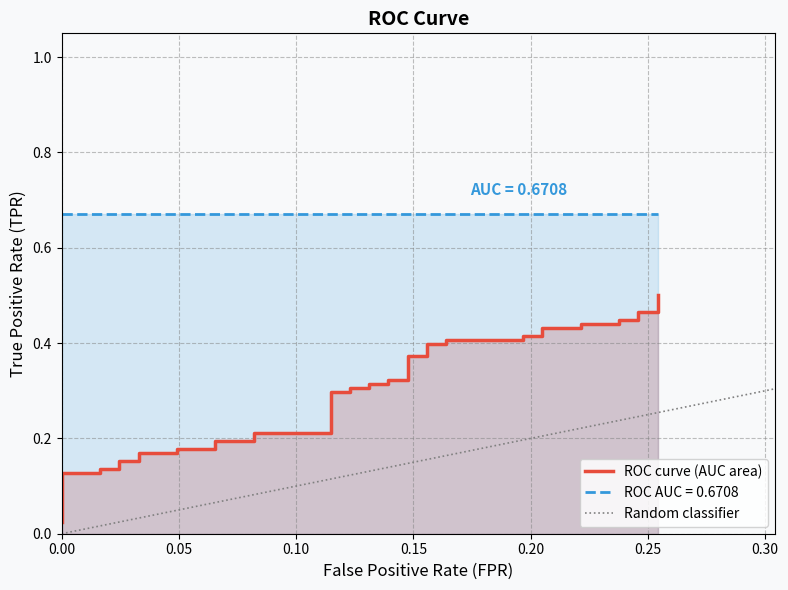

How many data points does each series have?

40